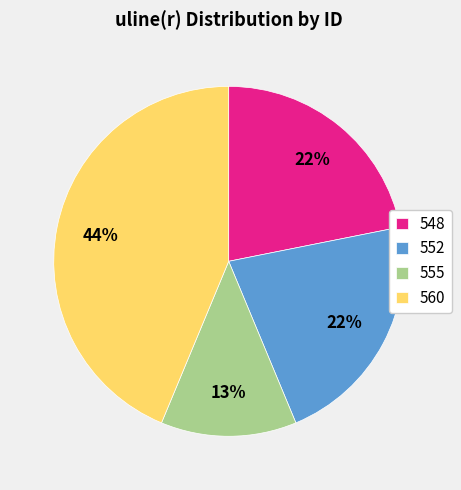

To the nearest percent, what is the average slice percentage?

25%